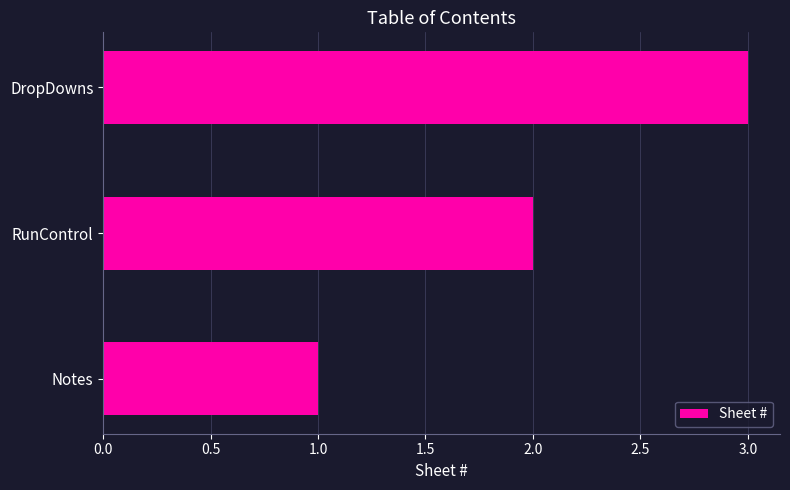

How many series are shown in this chart?

1